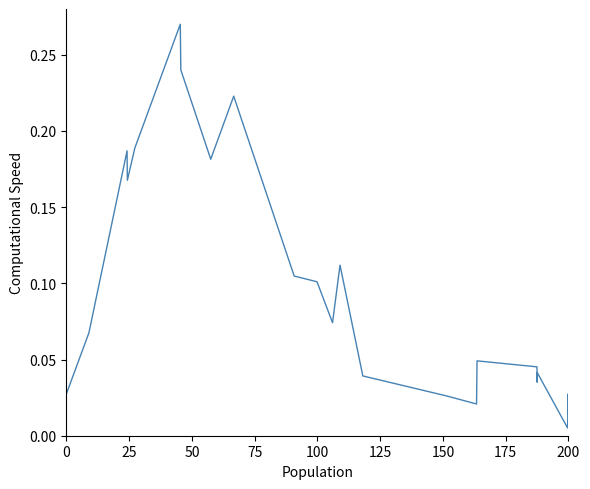

Is this an area chart (filled region under the line)?

No